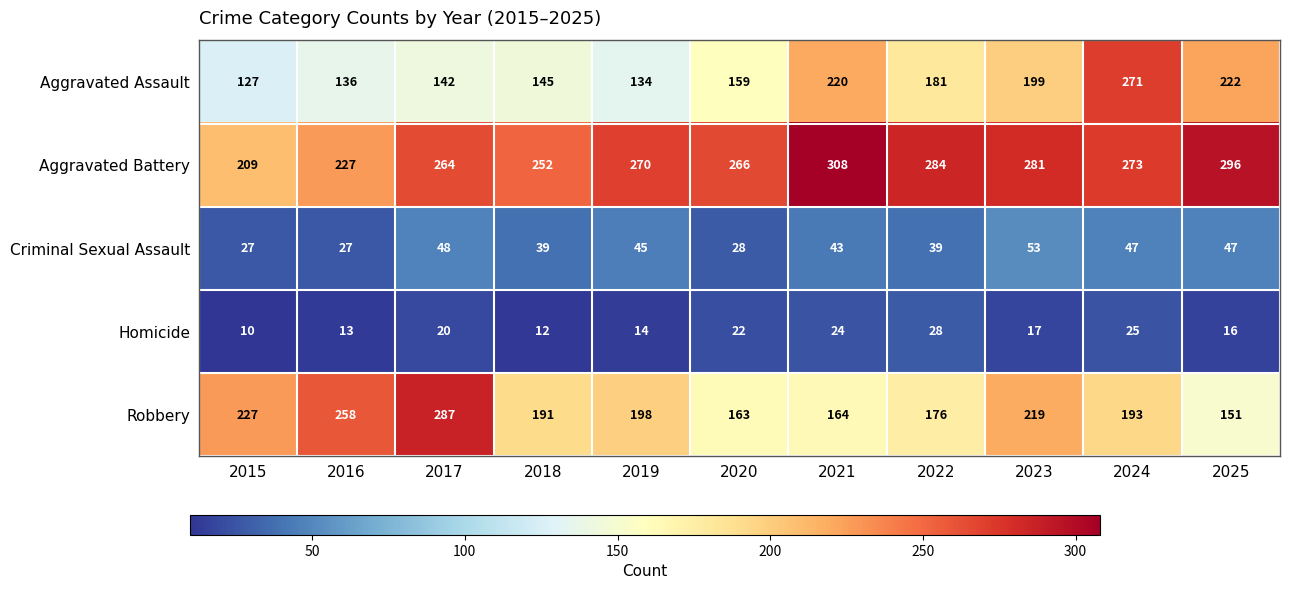

How many categories are shown in the chart?

11